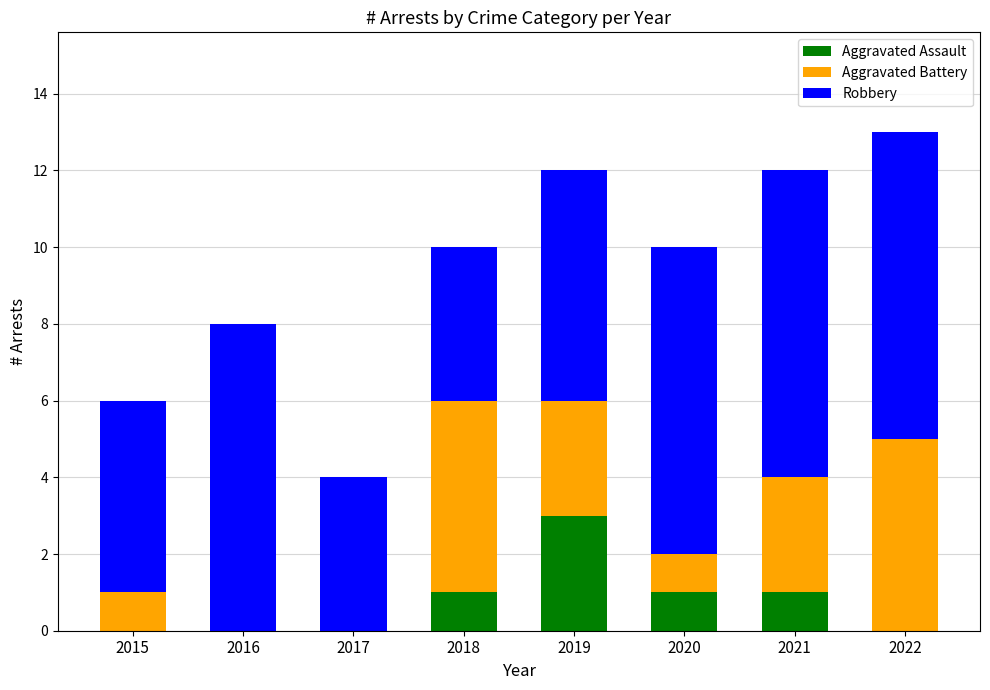

Reading left to right, list the values for the Aggravated Assault series.

2015=0	2016=0	2017=0	2018=1	2019=3	2020=1	2021=1	2022=0